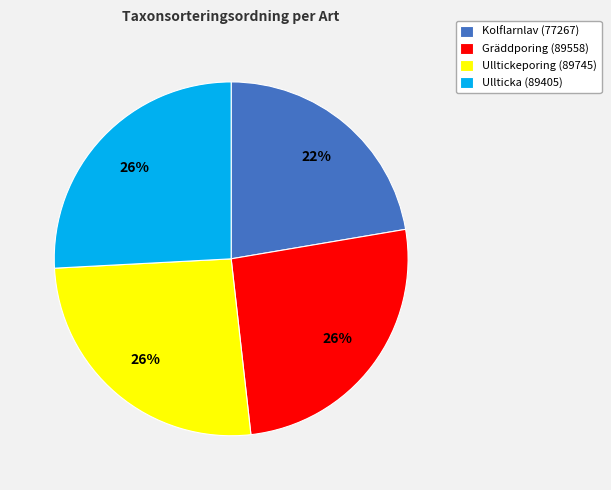

The Kolflarnlav slice represents 31% of the pie. True or false?

False